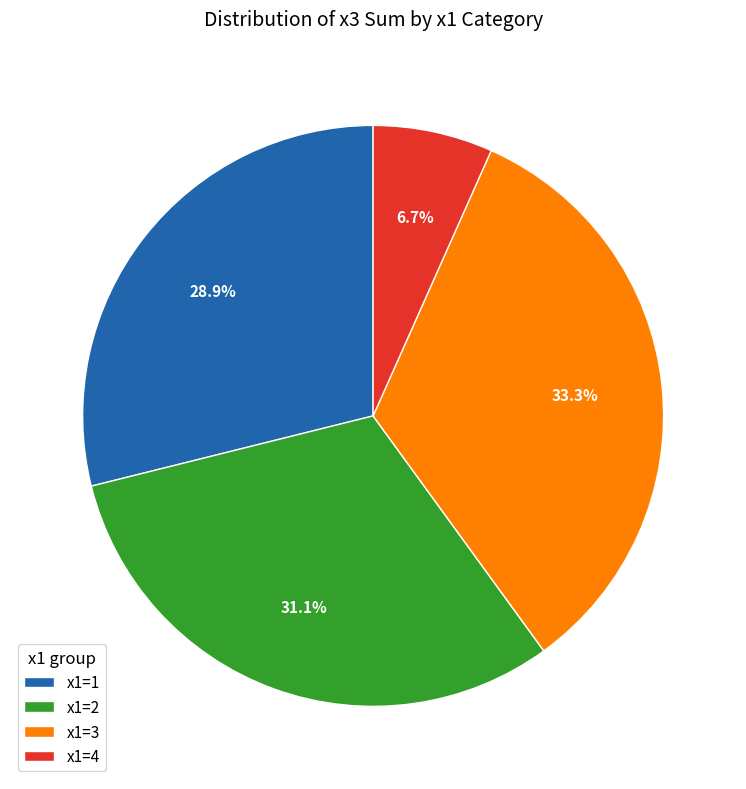

Count the number of slices in the pie.

4